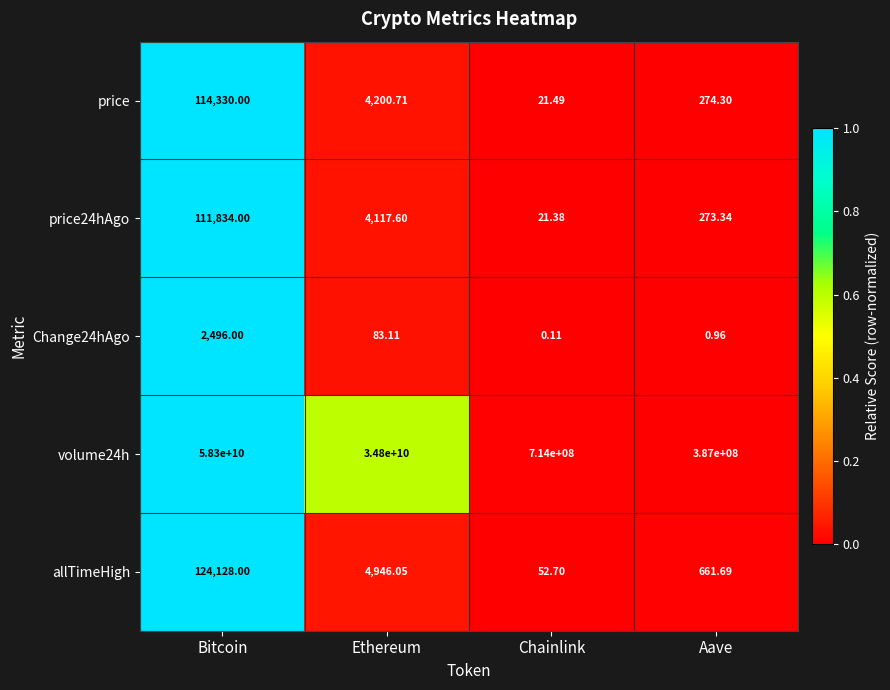

Which category has the lowest value across all series?

Chainlink